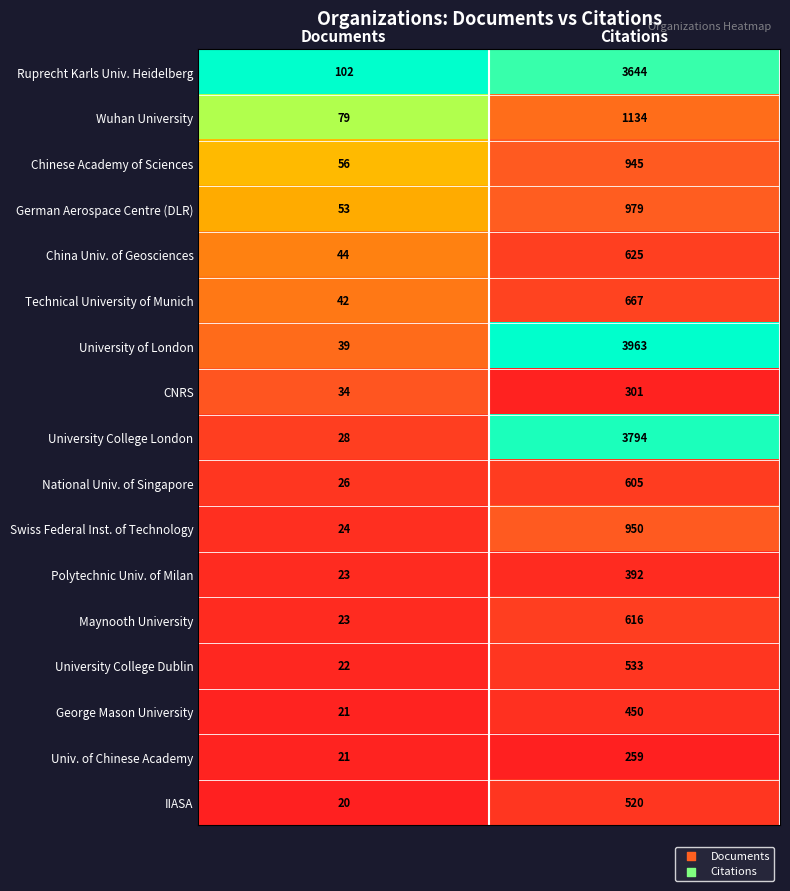

What is the difference between the maximum and minimum values in the IIASA series?

500